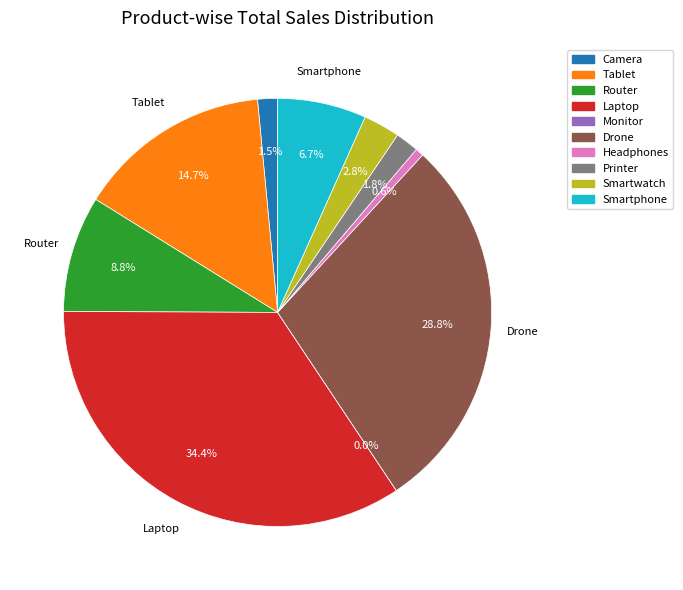

Is Drone the majority of the pie?

No